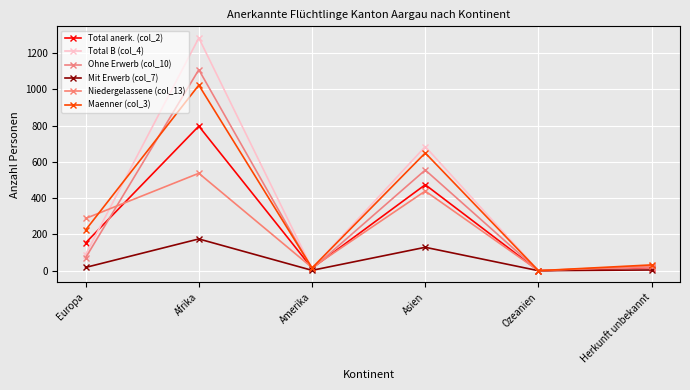

How many series are shown in this chart?

6